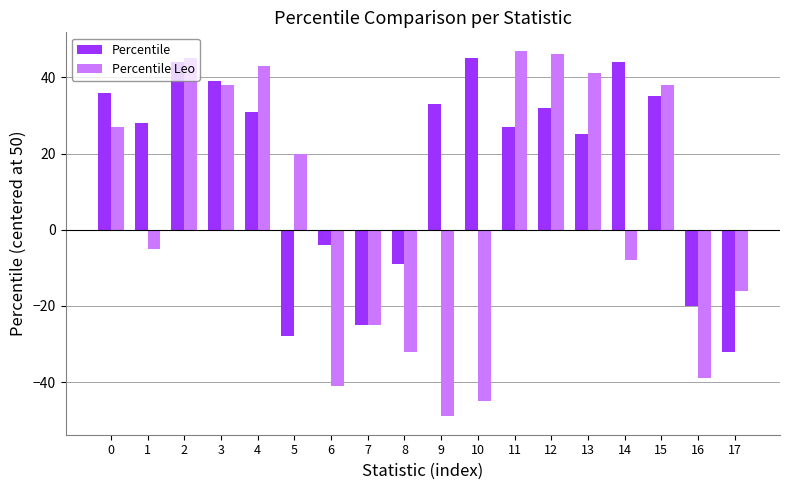

Reading left to right, transcribe all the data shown in this chart.

Percentile: 0=36	1=28	2=44	3=39	4=31	5=-28	6=-4	7=-25	8=-9	9=33	10=45	11=27	12=32	13=25	14=44	15=35	16=-20	17=-32
Percentile Leo: 0=27	1=-5	2=45	3=38	4=43	5=20	6=-41	7=-25	8=-32	9=-49	10=-45	11=47	12=46	13=41	14=-8	15=38	16=-39	17=-16